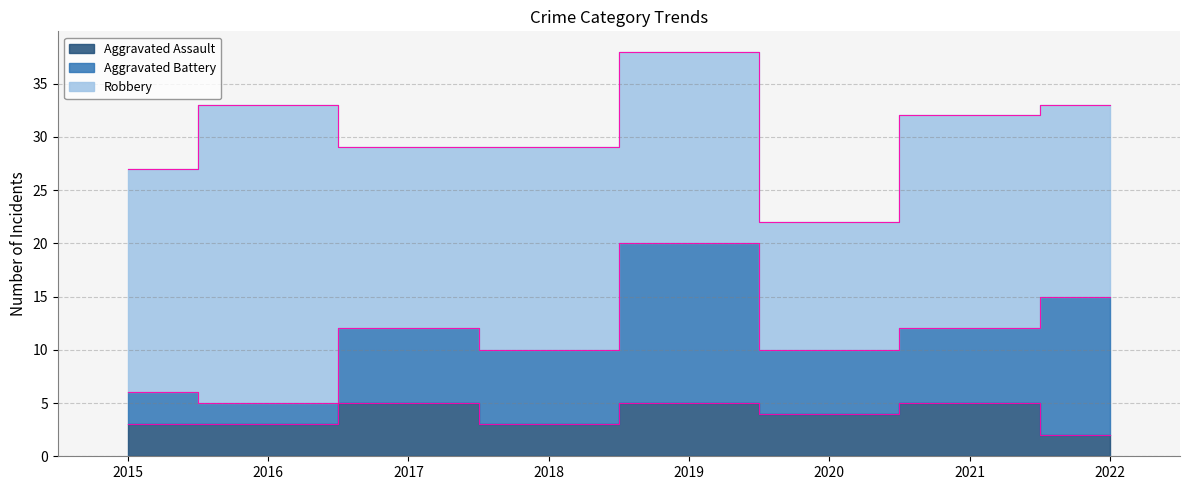

At which category does Aggravated Assault reach its first local peak?

2017